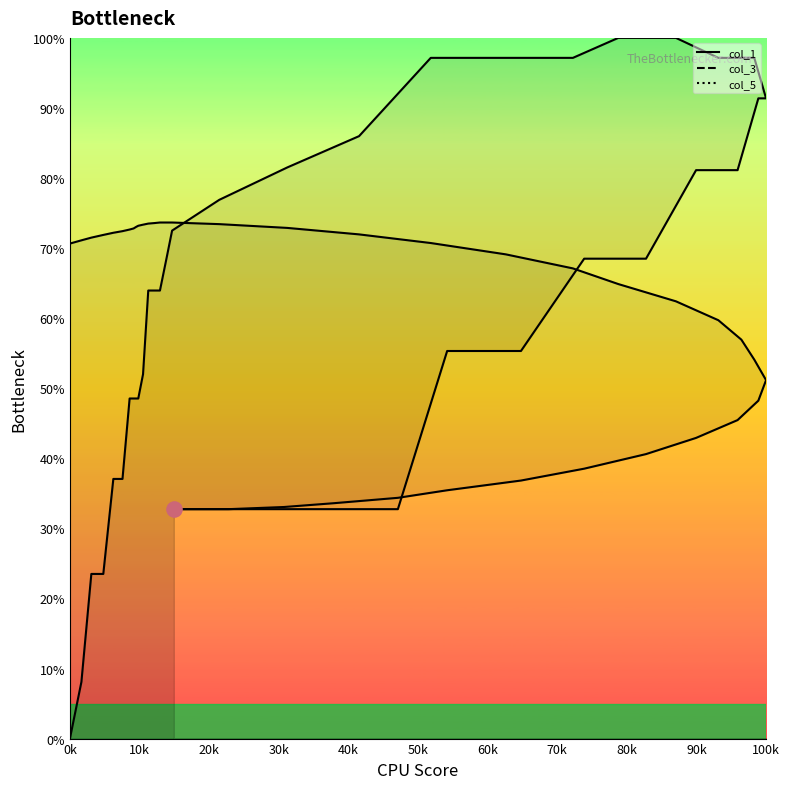

Which series has the largest total across all categories?

col_3